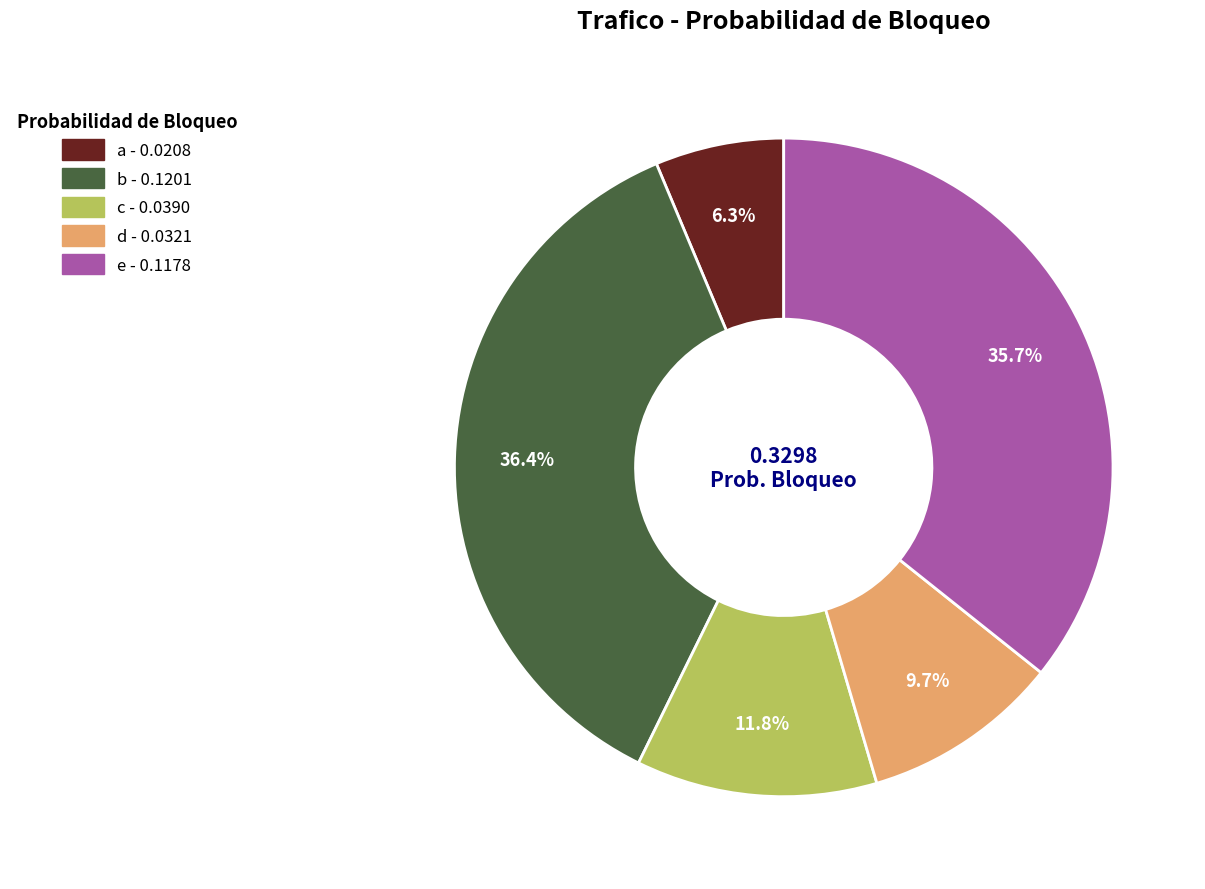

Count the number of slices in the pie.

5